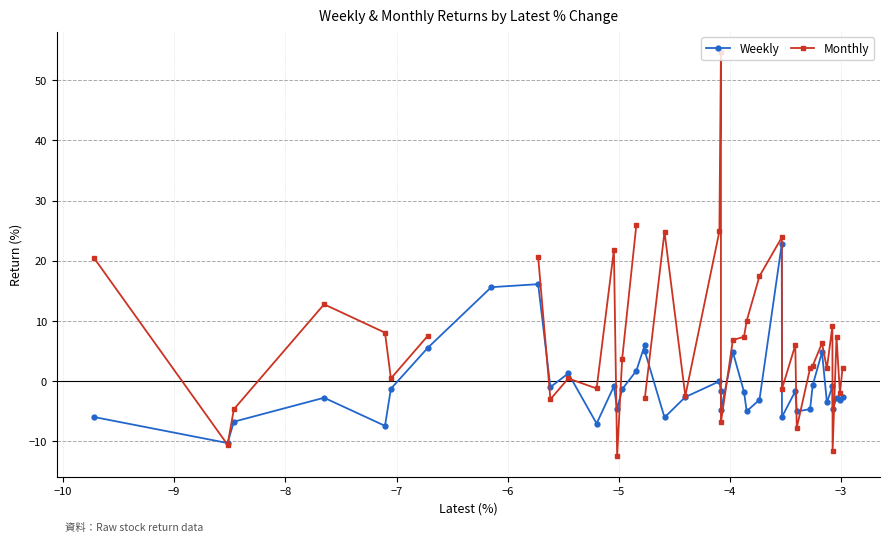

What is the value of the Weekly point at the 16th from the left?

1.7